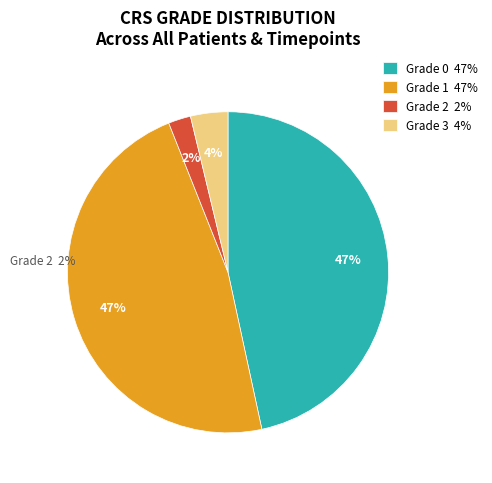

Rank the categories by value from highest to lowest.

Grade 1, Grade 0, Grade 3, Grade 2